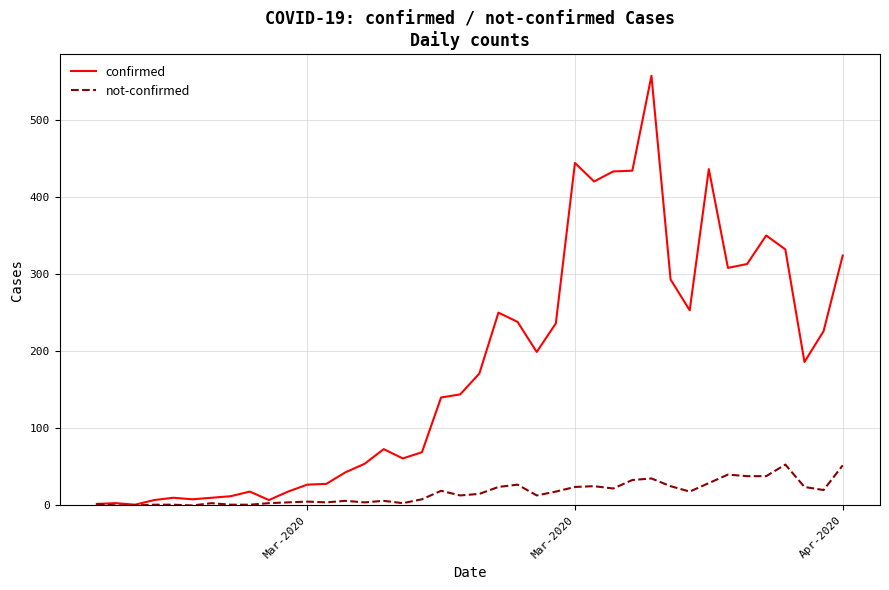

Which series has the widest spread of values?

confirmed